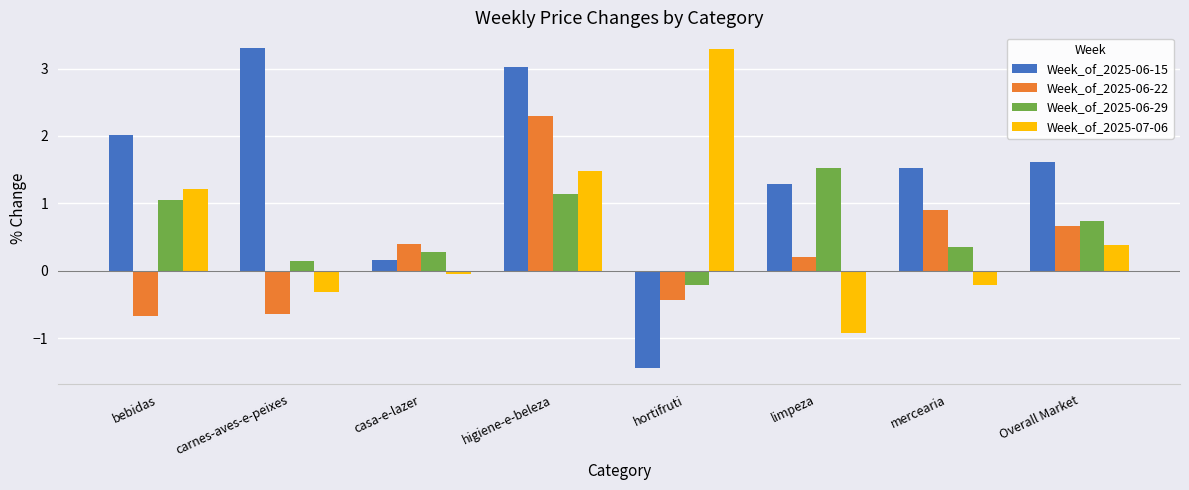

Which series changed the most between casa-e-lazer and mercearia?

Week_of_2025-06-15